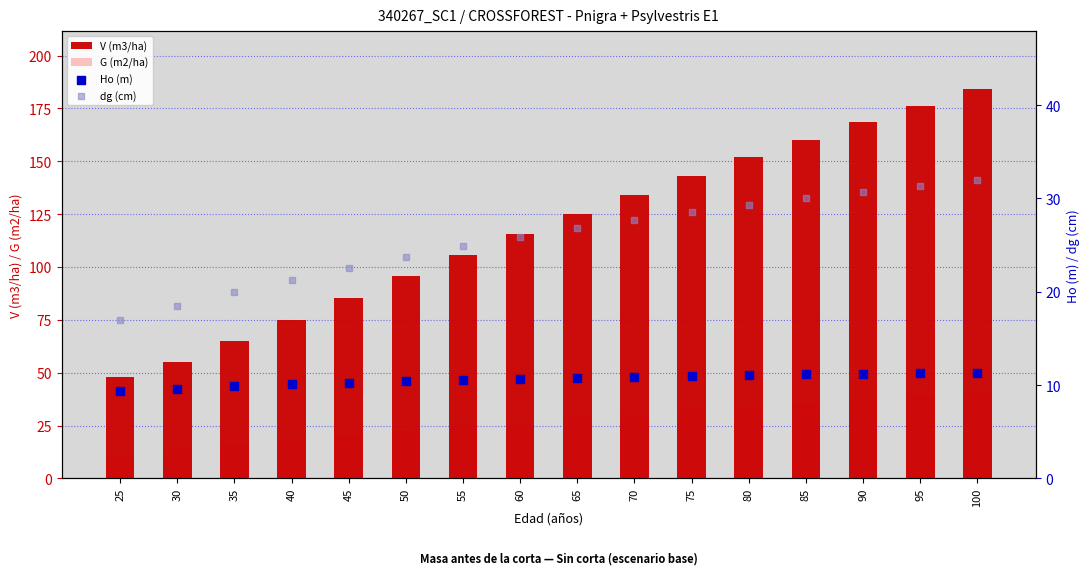

What are all the series names shown in the legend?

V (m3/ha), G (m2/ha), Ho (m), dg (cm)